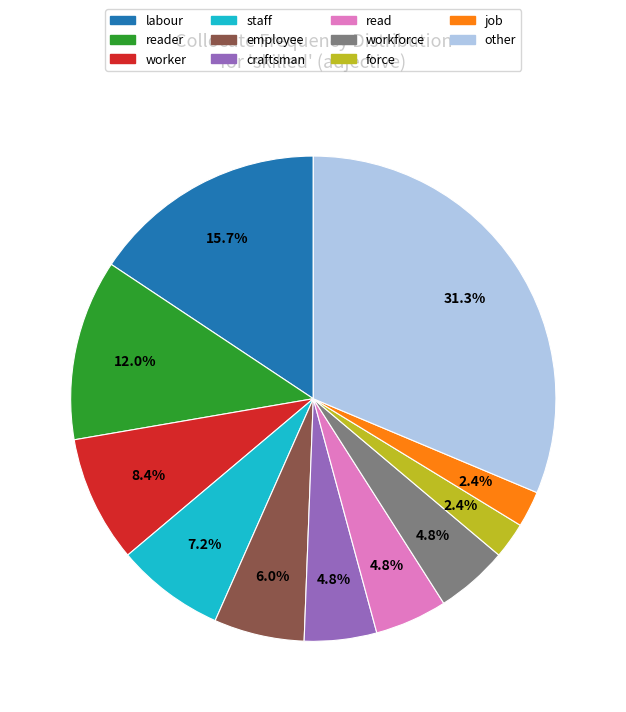

Which category has the biggest portion of the pie?

other